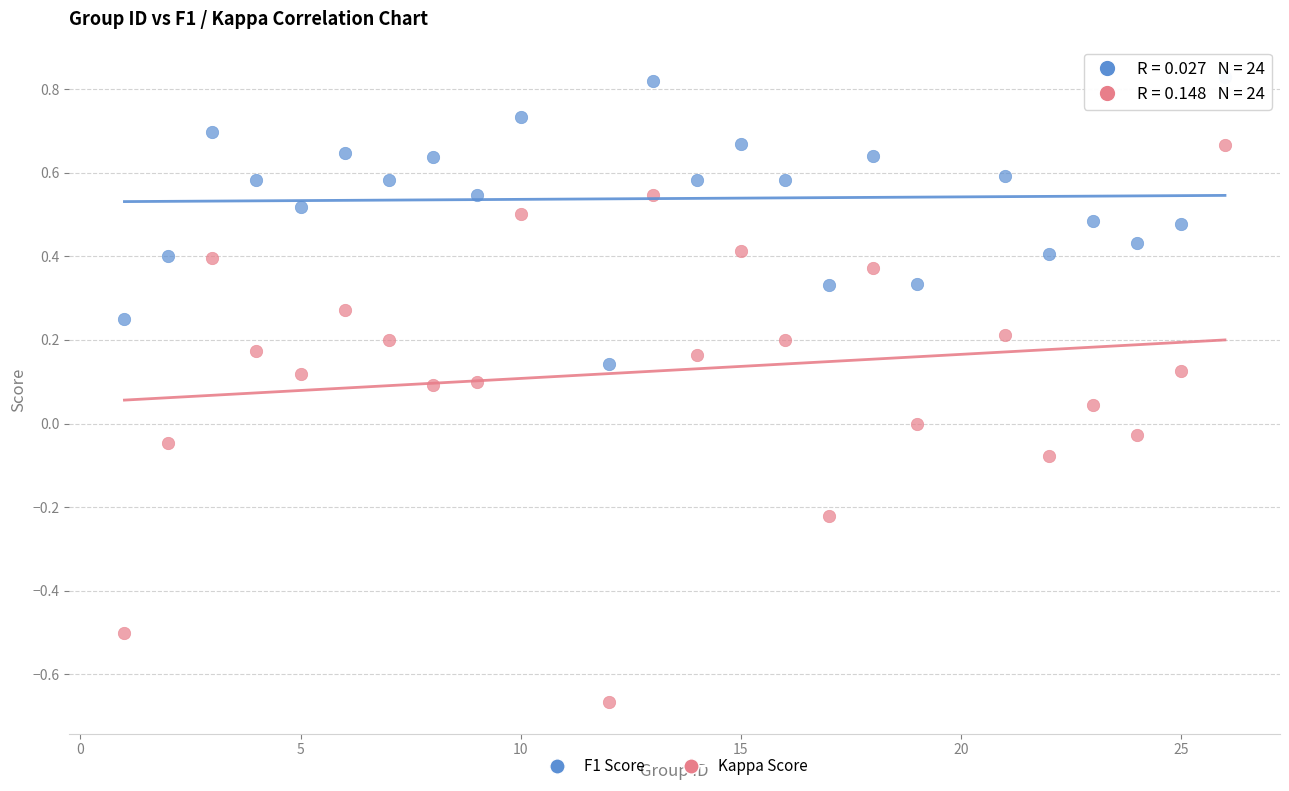

Across all data points, what is the range of Y values (max minus min)?

1.5